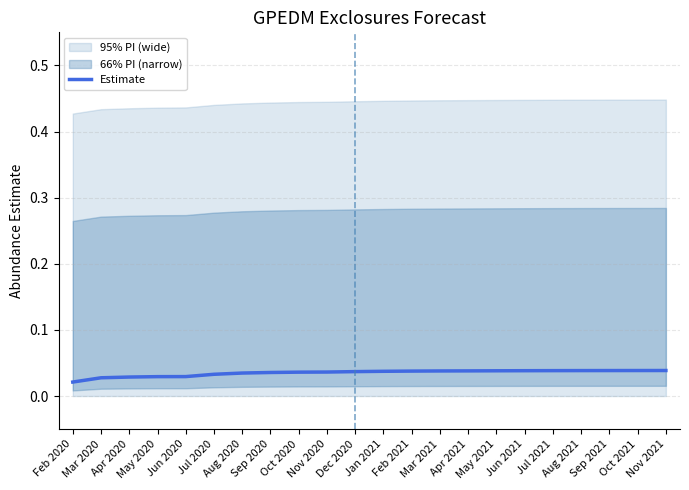

List the labels in order of value, largest first.

Nov 2021, Oct 2021, Sep 2021, Aug 2021, Jul 2021, Jun 2021, May 2021, Apr 2021, Mar 2021, Feb 2021, Jan 2021, Dec 2020, Nov 2020, Oct 2020, Sep 2020, Aug 2020, Jul 2020, Jun 2020, May 2020, Apr 2020, Mar 2020, Feb 2020